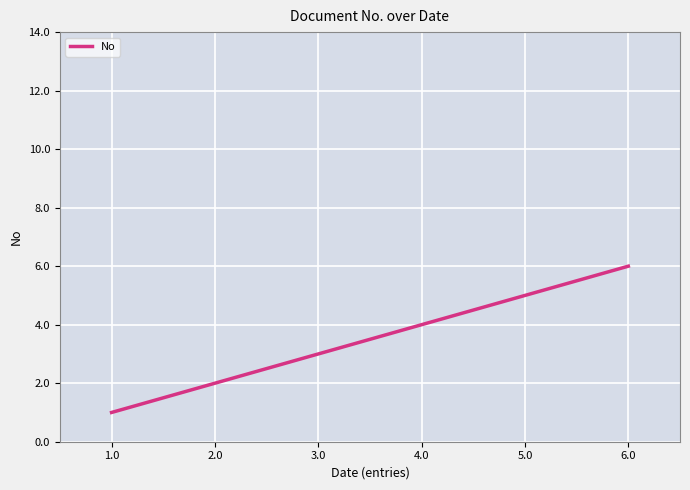

What is the maximum value shown in the chart?

6